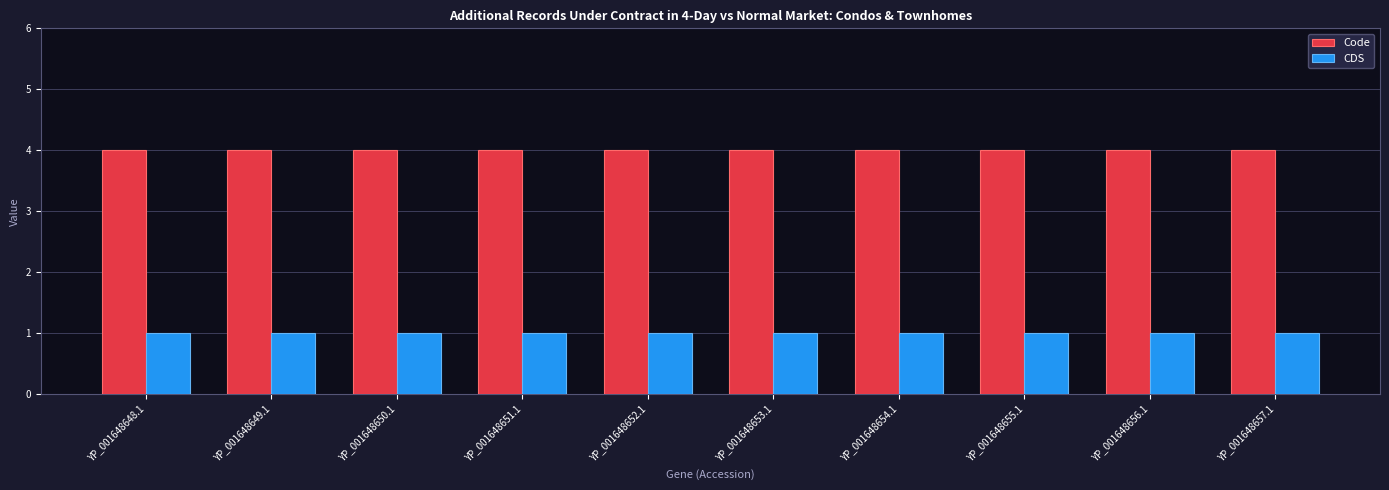

Reading left to right, list all the values displayed in this chart.

Code: YP_001648648.1=4	YP_001648649.1=4	YP_001648650.1=4	YP_001648651.1=4	YP_001648652.1=4	YP_001648653.1=4	YP_001648654.1=4	YP_001648655.1=4	YP_001648656.1=4	YP_001648657.1=4
CDS: YP_001648648.1=1	YP_001648649.1=1	YP_001648650.1=1	YP_001648651.1=1	YP_001648652.1=1	YP_001648653.1=1	YP_001648654.1=1	YP_001648655.1=1	YP_001648656.1=1	YP_001648657.1=1